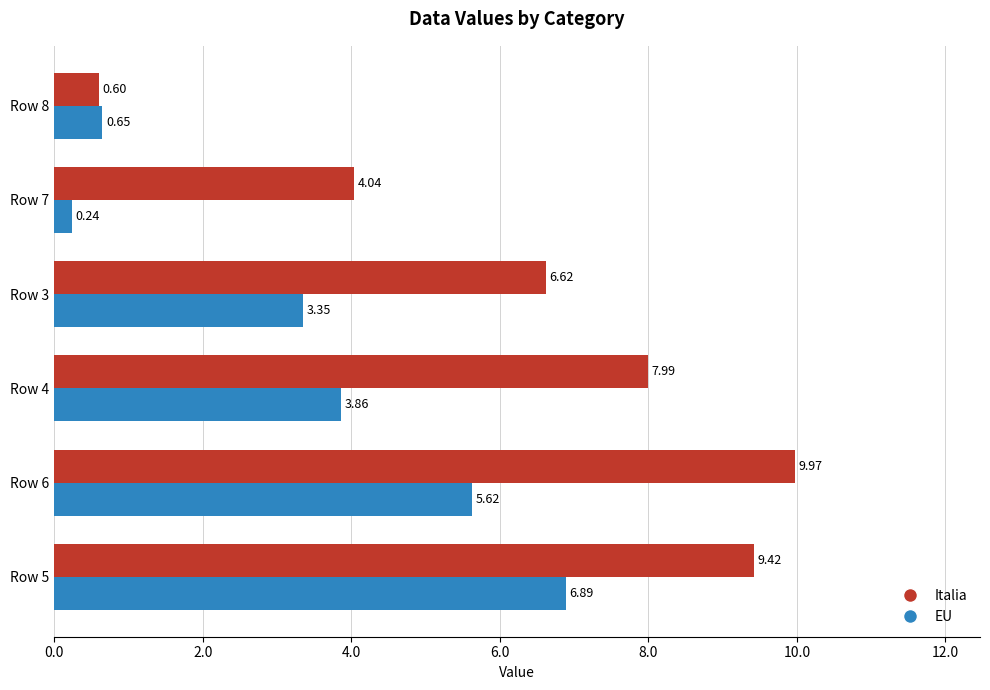

How many values in the Italia series are below 7?

3